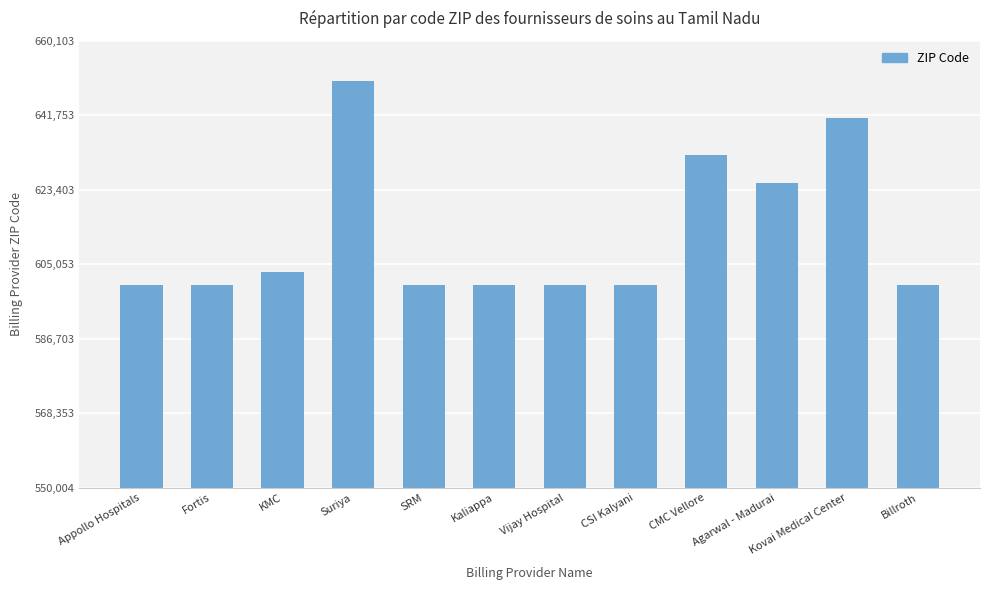

Are the bars grouped side by side (vs. stacked)?

No